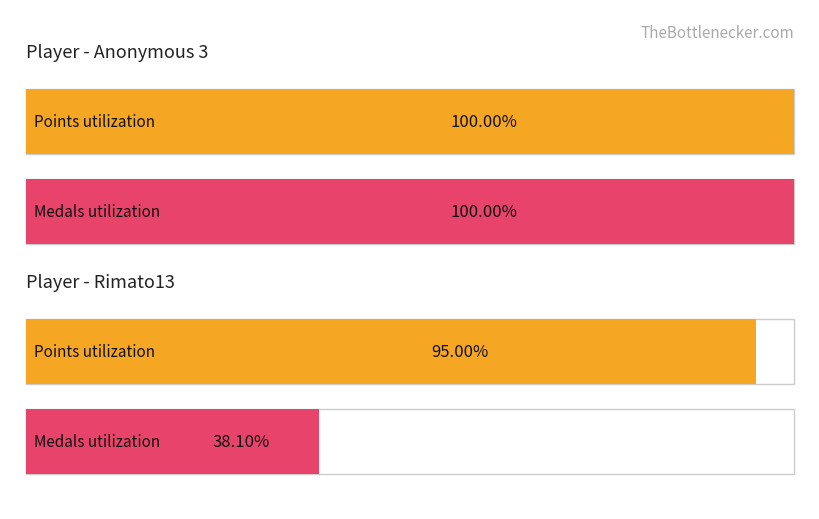

At which category is the sum across all series the highest?

Anonymous 3